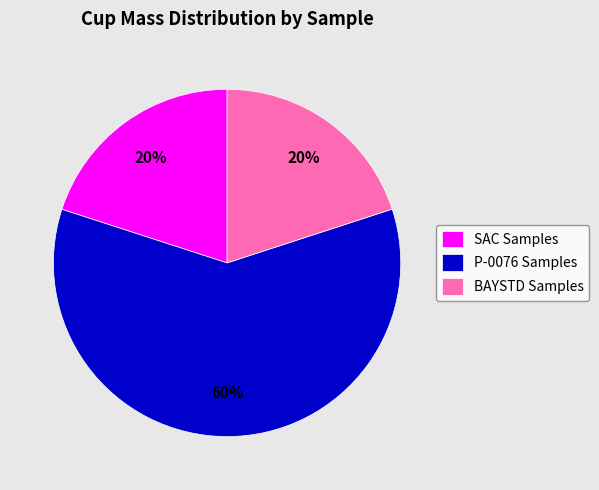

Which category has the biggest portion of the pie?

P-0076 Samples